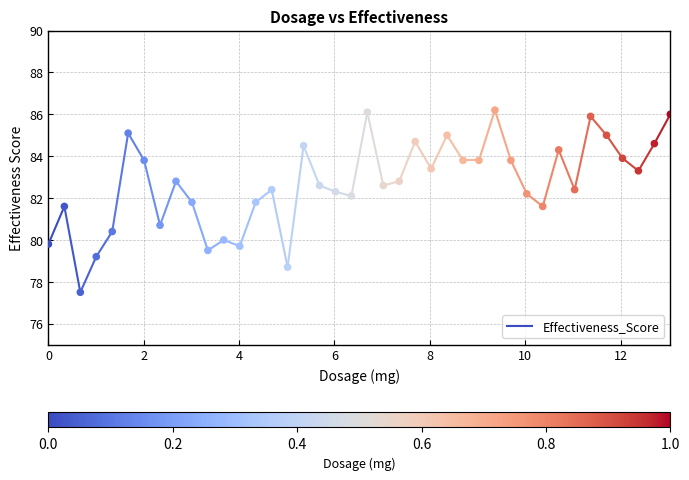

What Y value in the scatter plot is closest to 81?

80.7